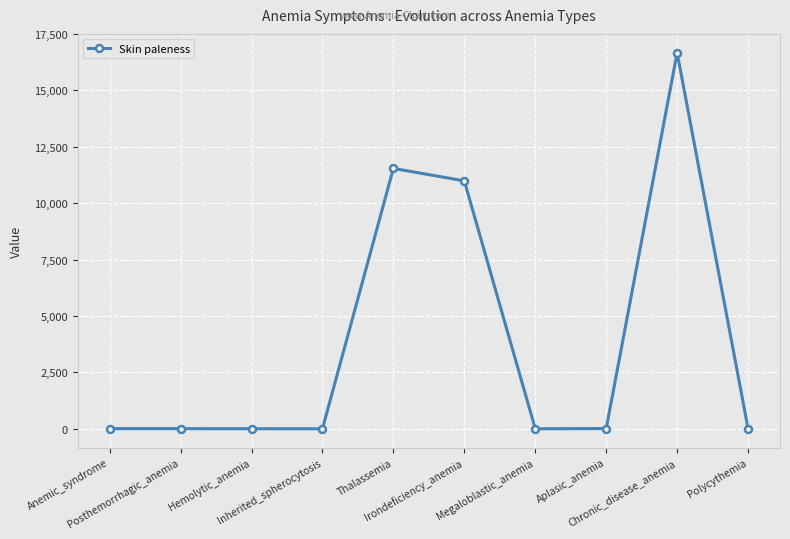

What is the greatest value displayed?

16667.0